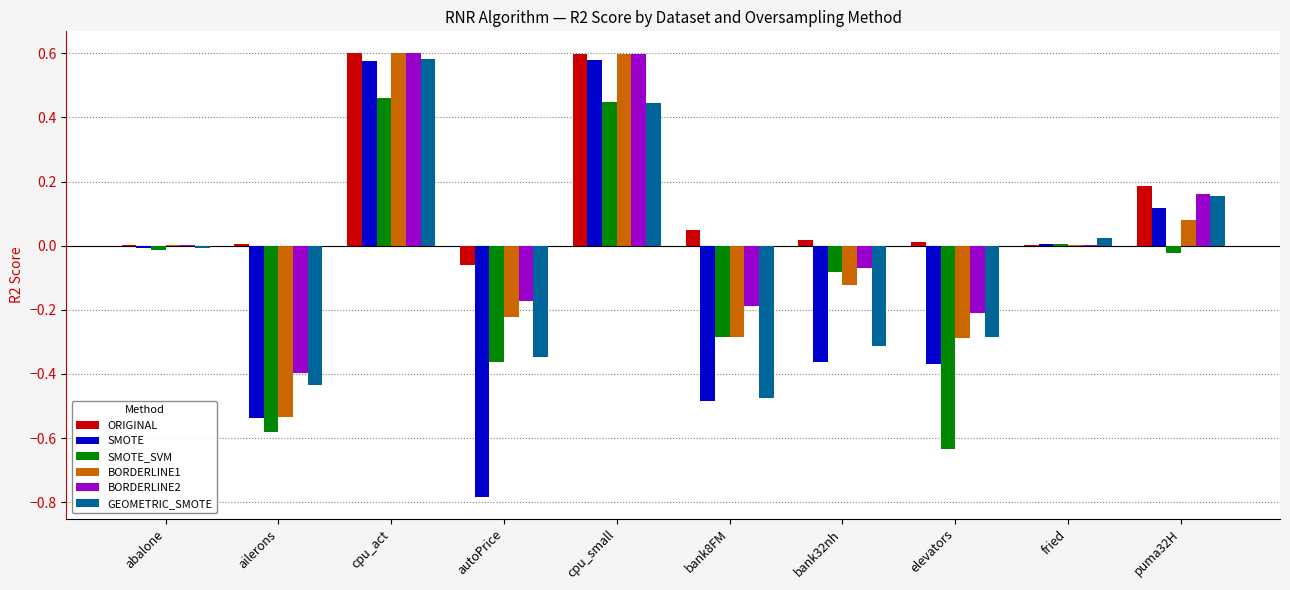

What is the sum of all GEOMETRIC_SMOTE values?

-0.7